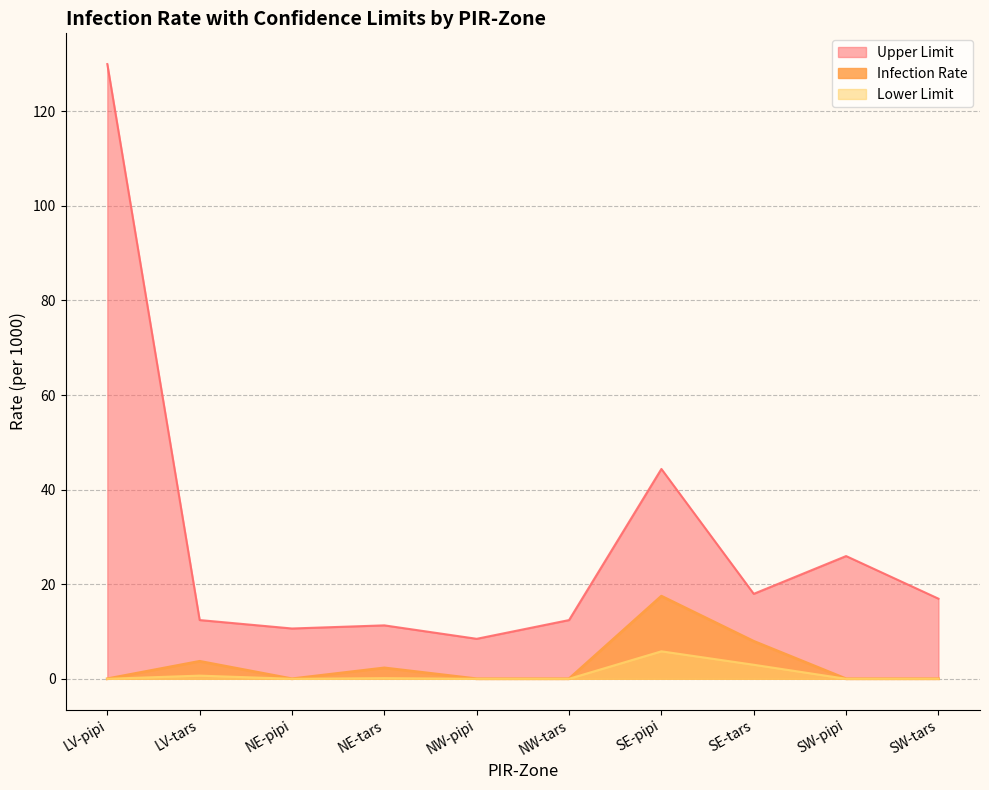

How many categories are shown in the chart?

10